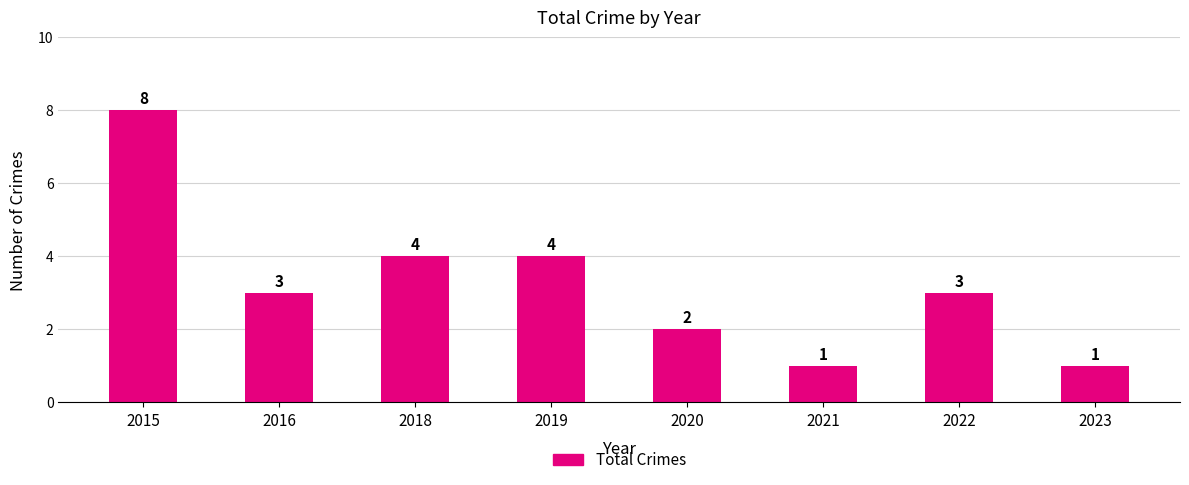

At which category does the chart reach its peak across all series?

2015